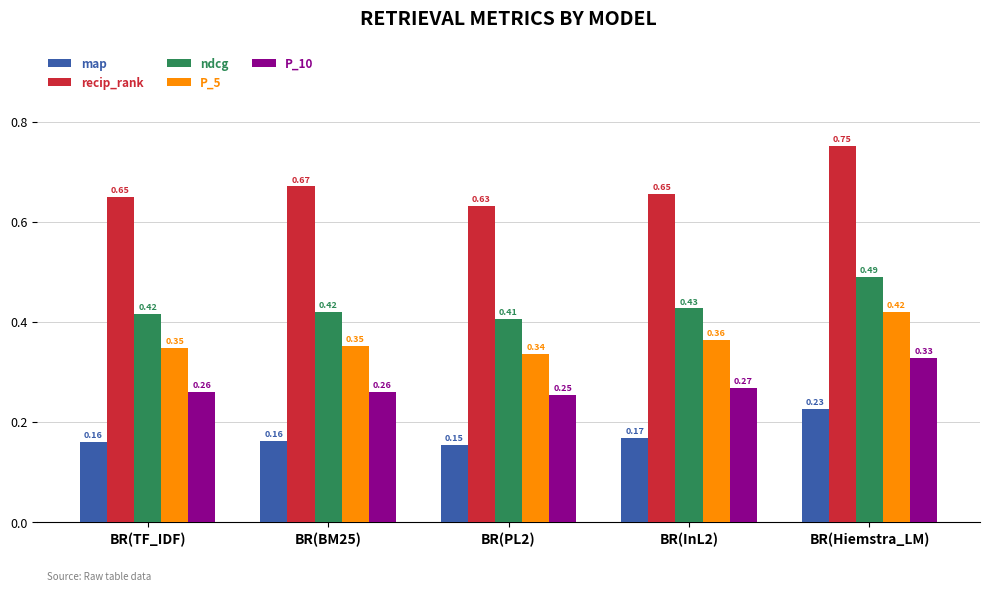

How many P_5 values are between 0 and 1?

5